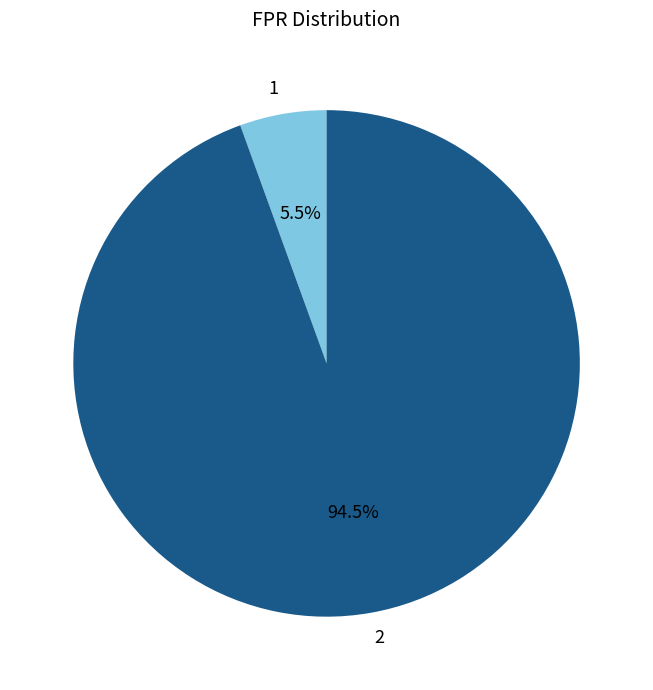

Count the number of slices in the pie.

2